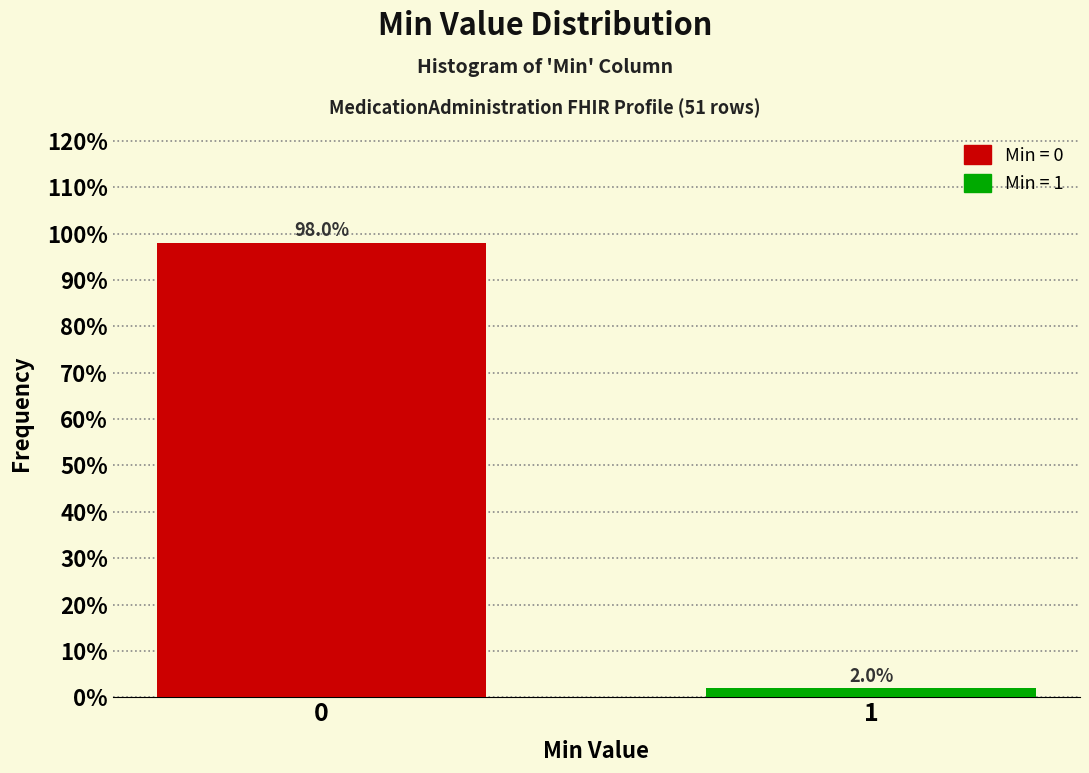

Reading left to right, transcribe all the data shown in this chart.

98.0	2.0